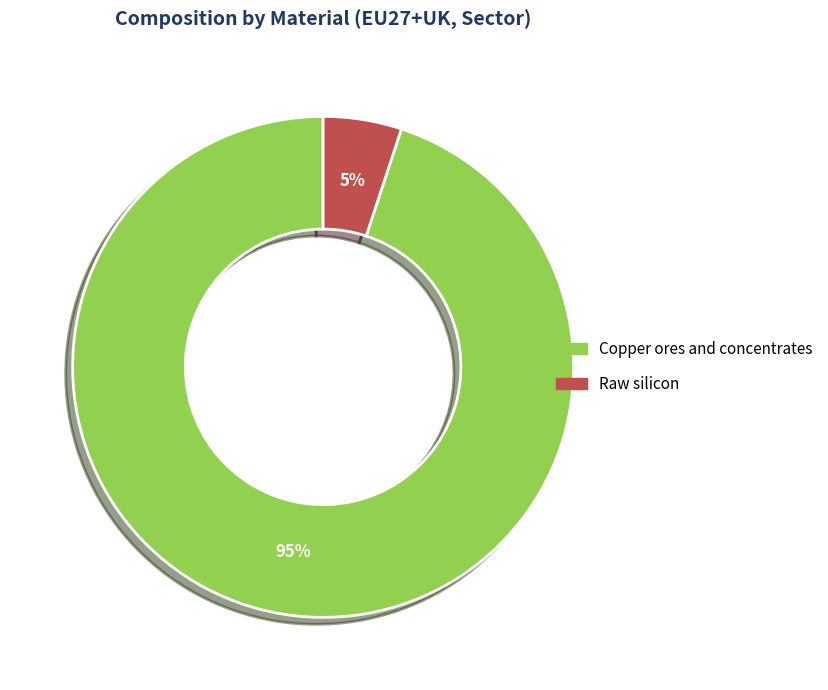

Which category accounts for the majority?

Copper ores and concentrates